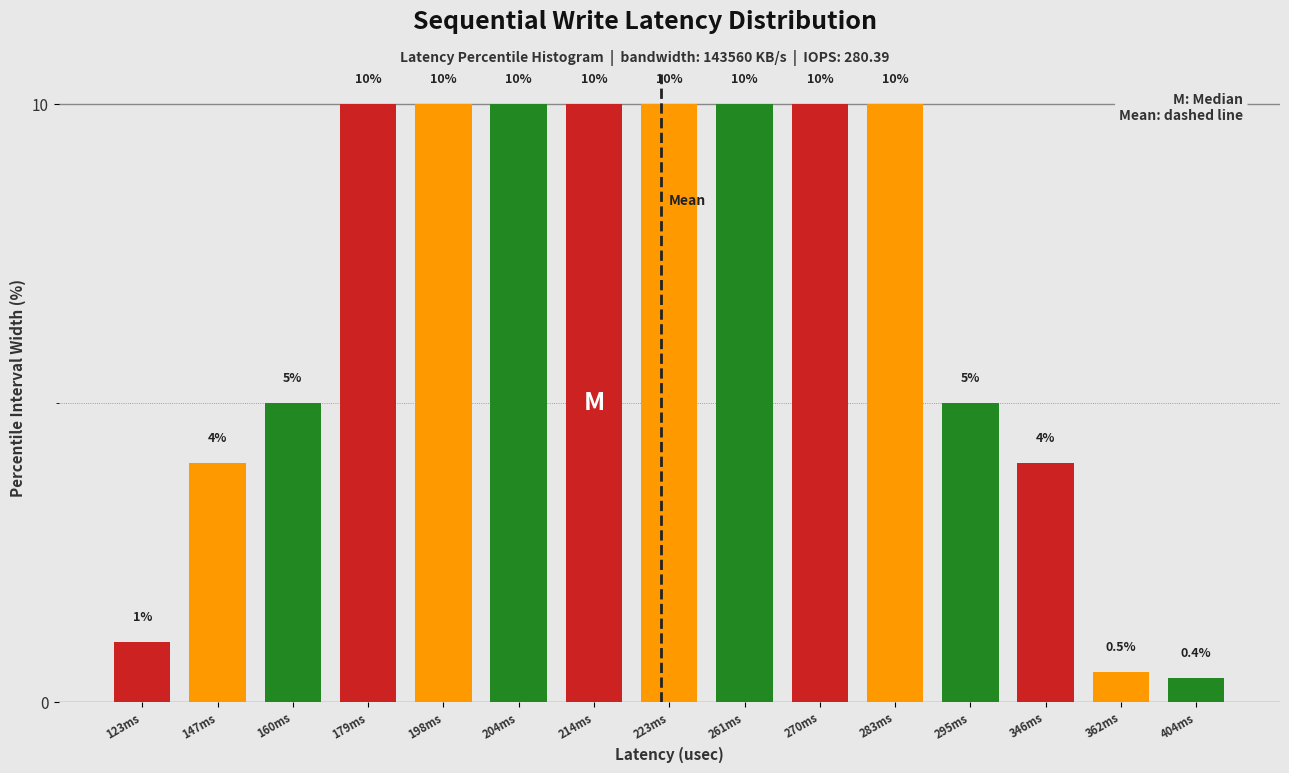

Reading right to left, transcribe all the data shown in this chart.

404ms=0.4	362ms=0.5	346ms=4.0	295ms=5.0	283ms=10.0	270ms=10.0	261ms=10.0	223ms=10.0	214ms=10.0	204ms=10.0	198ms=10.0	179ms=10.0	160ms=5.0	147ms=4.0	123ms=1.0